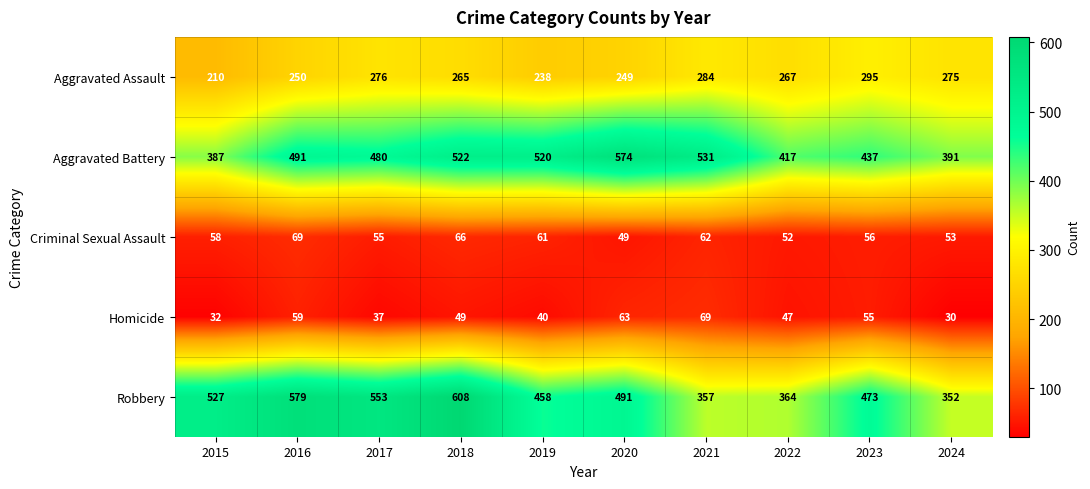

What is the difference between the second highest and second lowest values in the Homicide series?

31